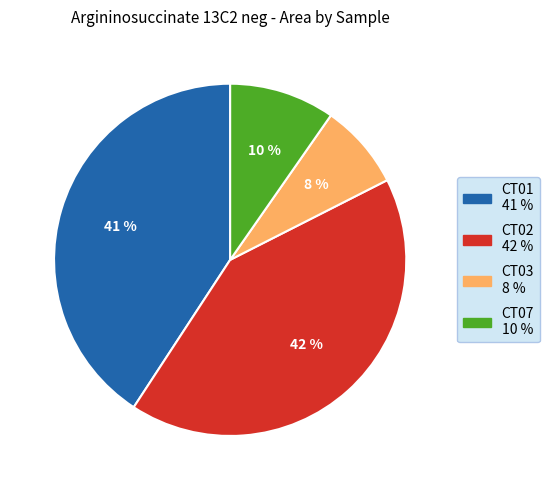

What is the ratio of the value at CT01 to the value at CT02?

1.0